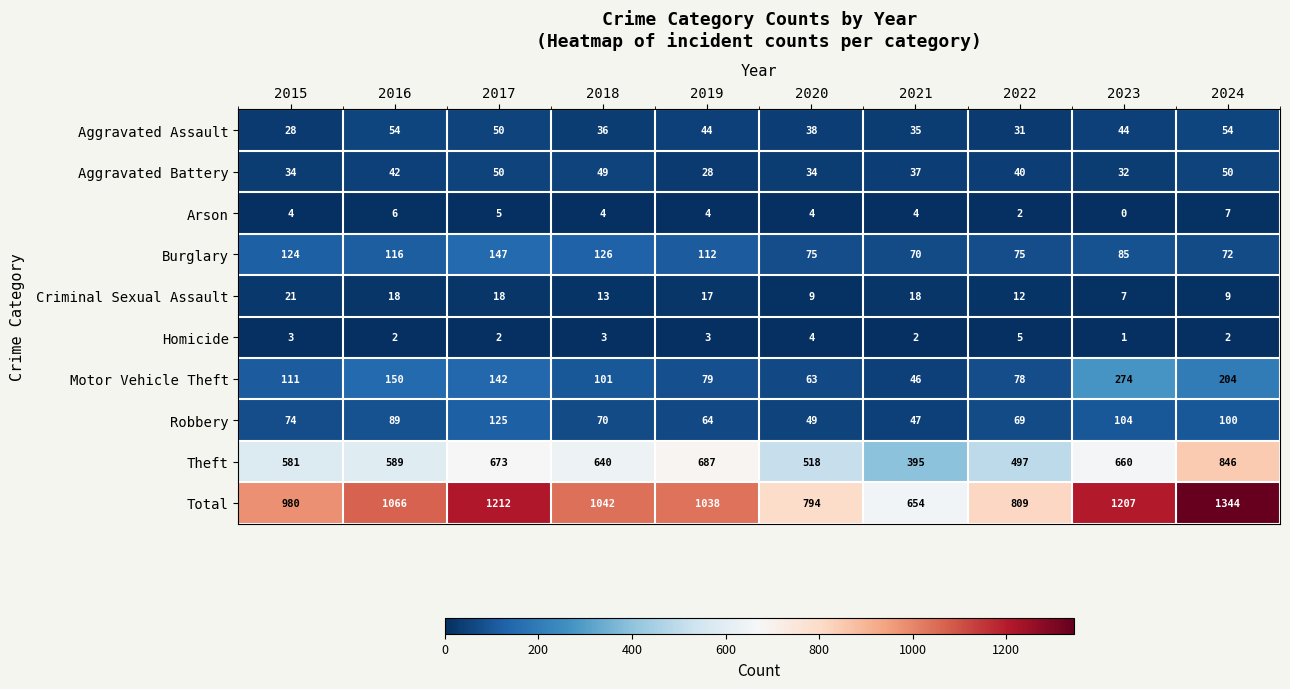

Count the number of data series in this chart.

10